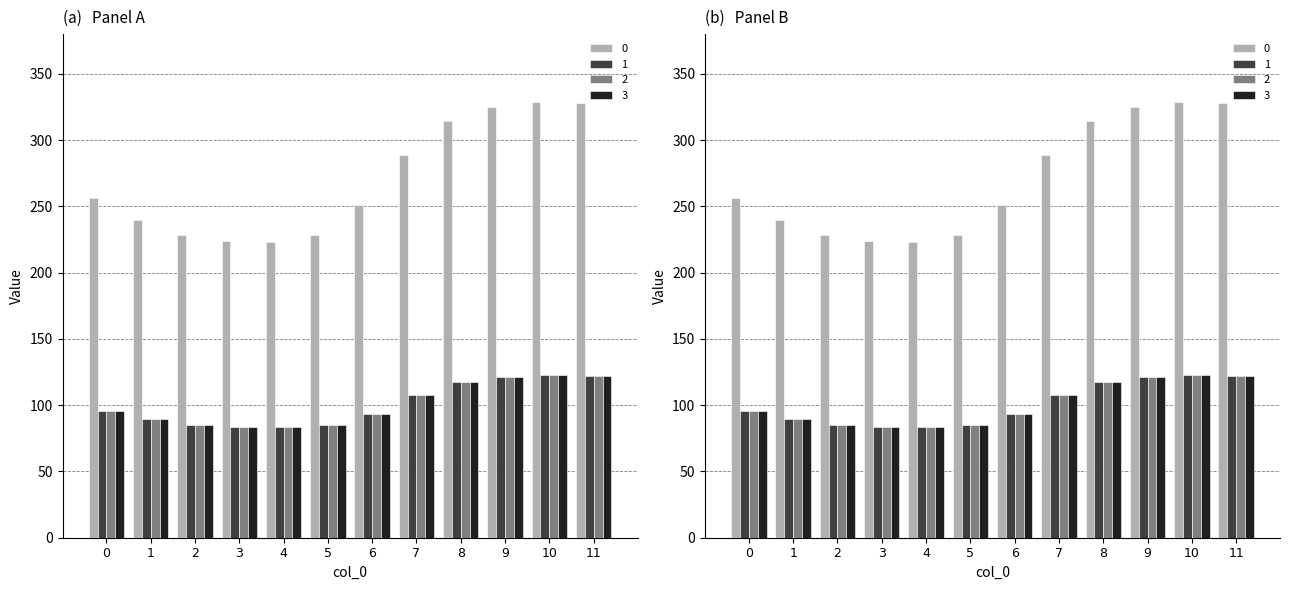

Read the 3 value at 10.

122.7